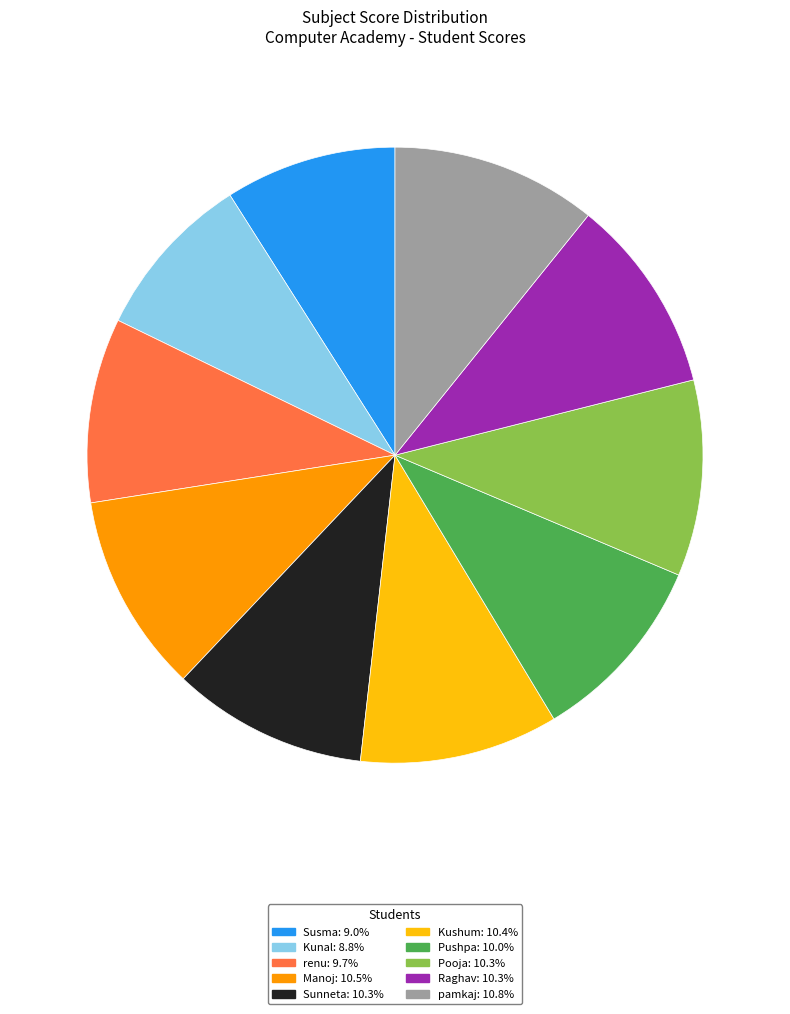

Combined, do renu and Raghav account for over 50%?

No